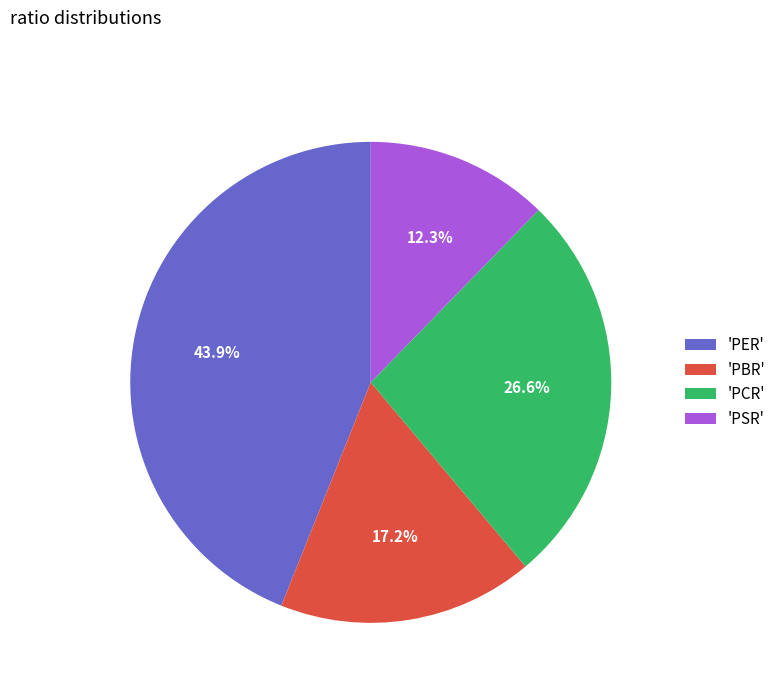

Does 'PCR' account for over 50% of the chart?

No